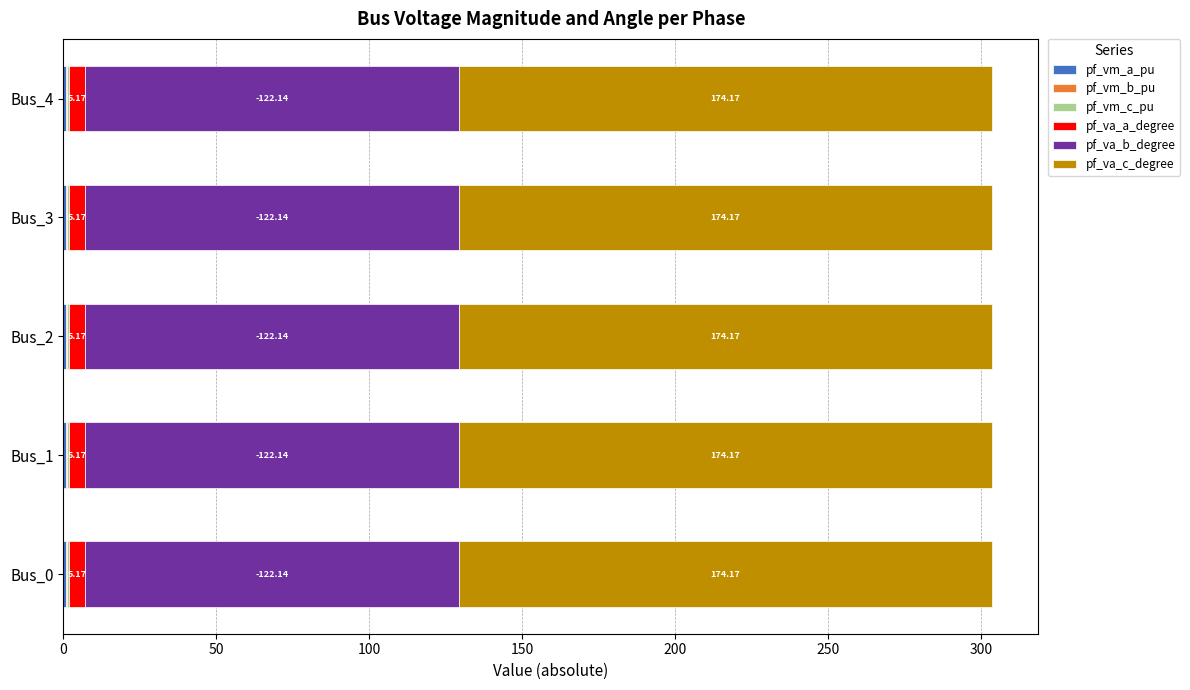

What is the total value across all series at Bus_4?

303.4